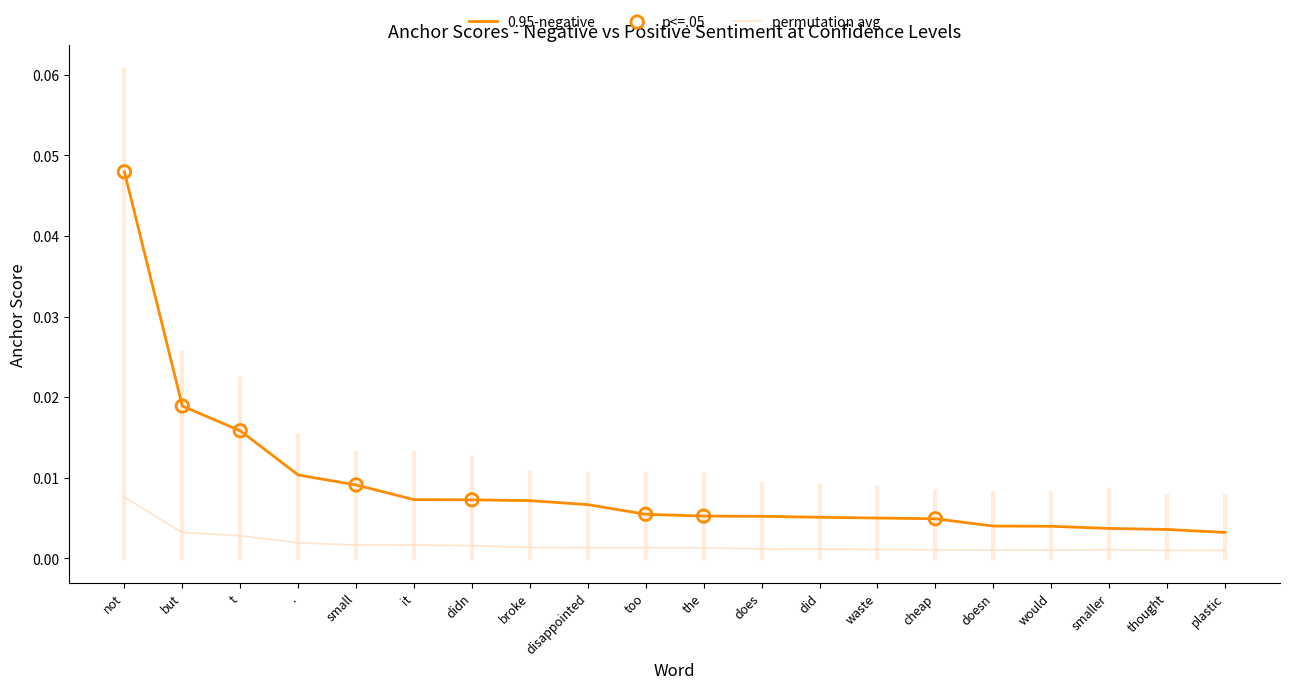

Which category has the highest value in the permutation avg series?

not